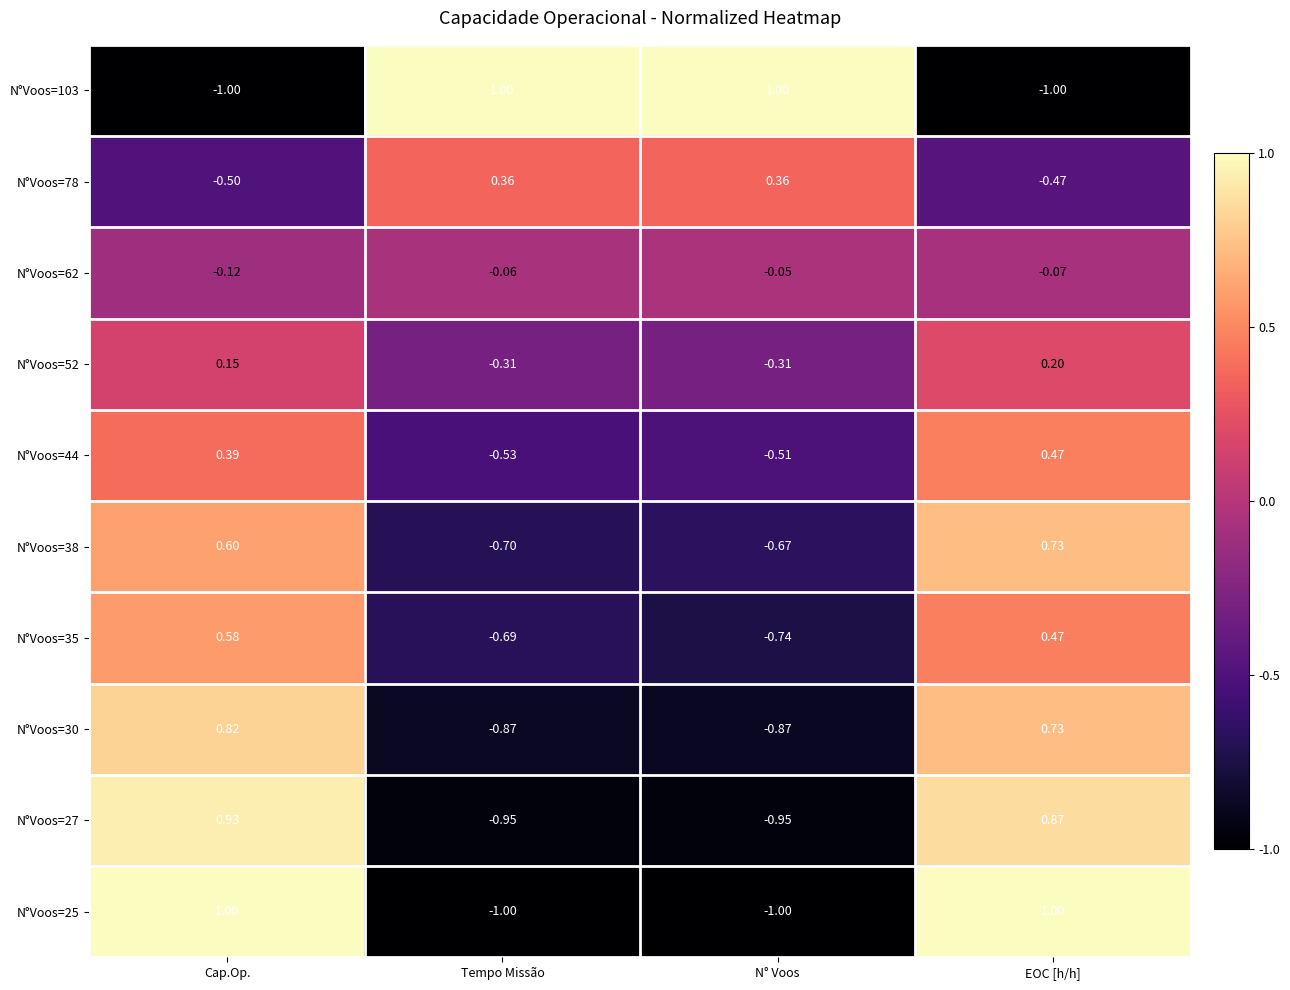

Is the value of N°Voos=52 at EOC [h/h] greater than the value of N°Voos=62 at N° Voos?

Yes